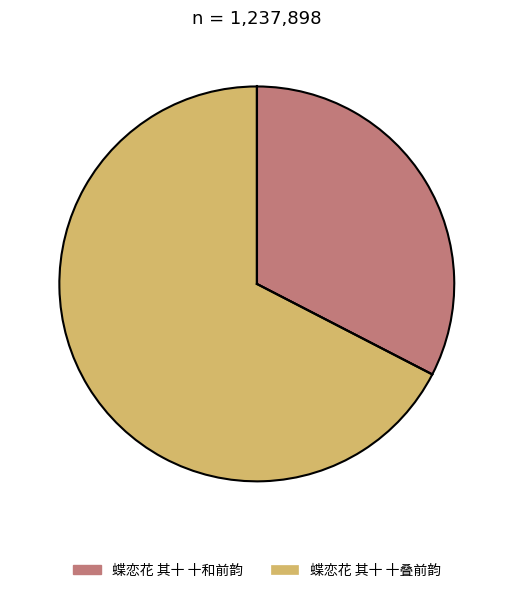

Is there a majority slice in this chart?

Yes